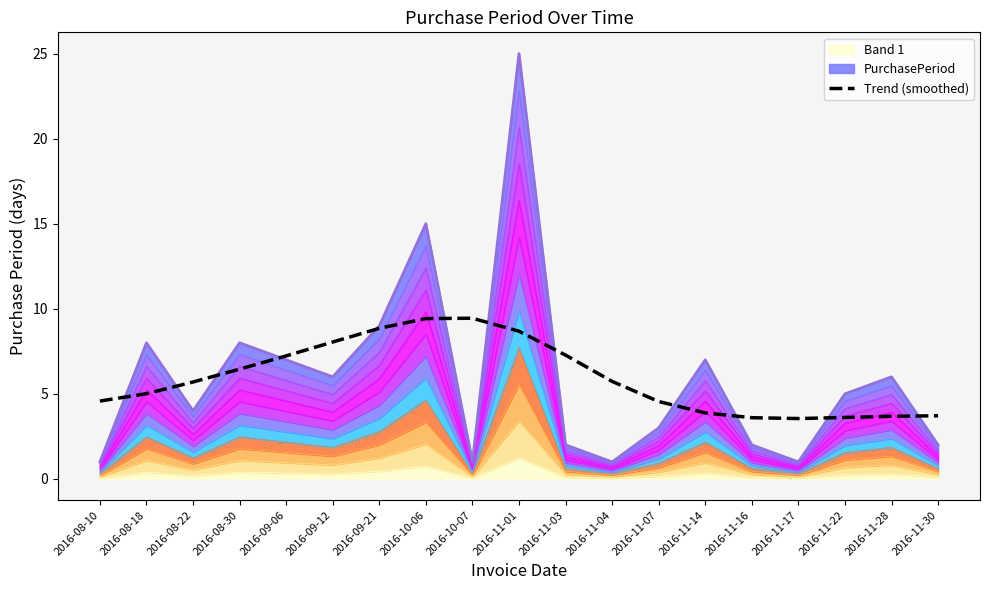

Where is the first local maximum?

2016-10-07